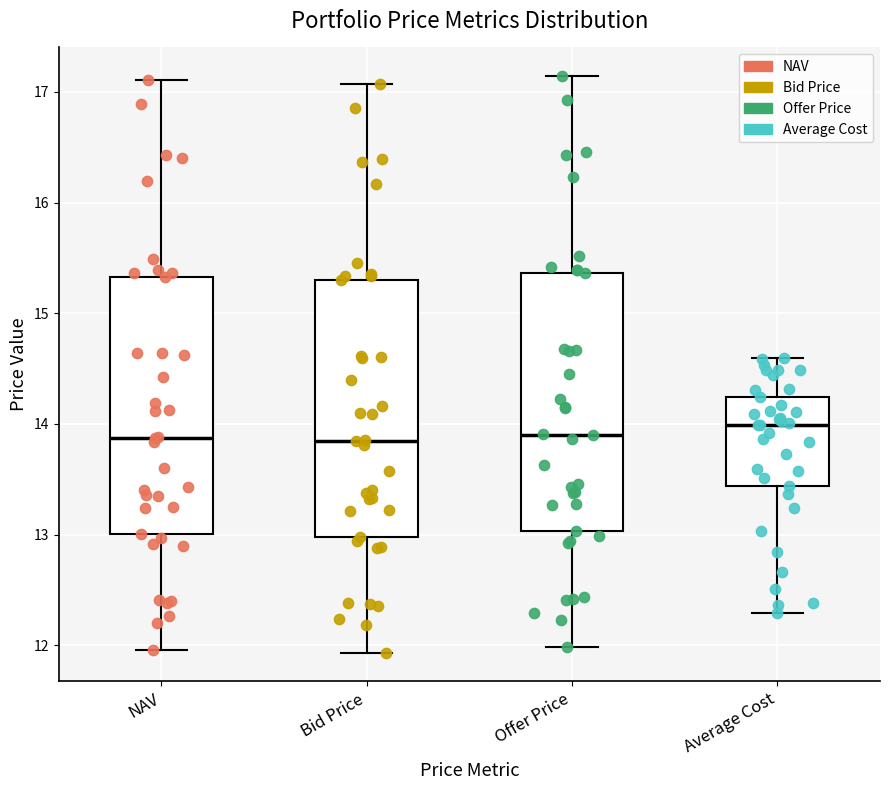

Where does the upper whisker of the box for NAV end on the y-axis? The values are not printed on the chart, so give them approximately, as read against the axis.

17.1